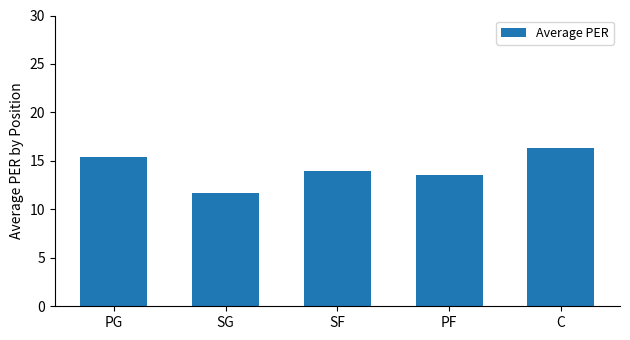

Which has a higher value, C or PF?

C